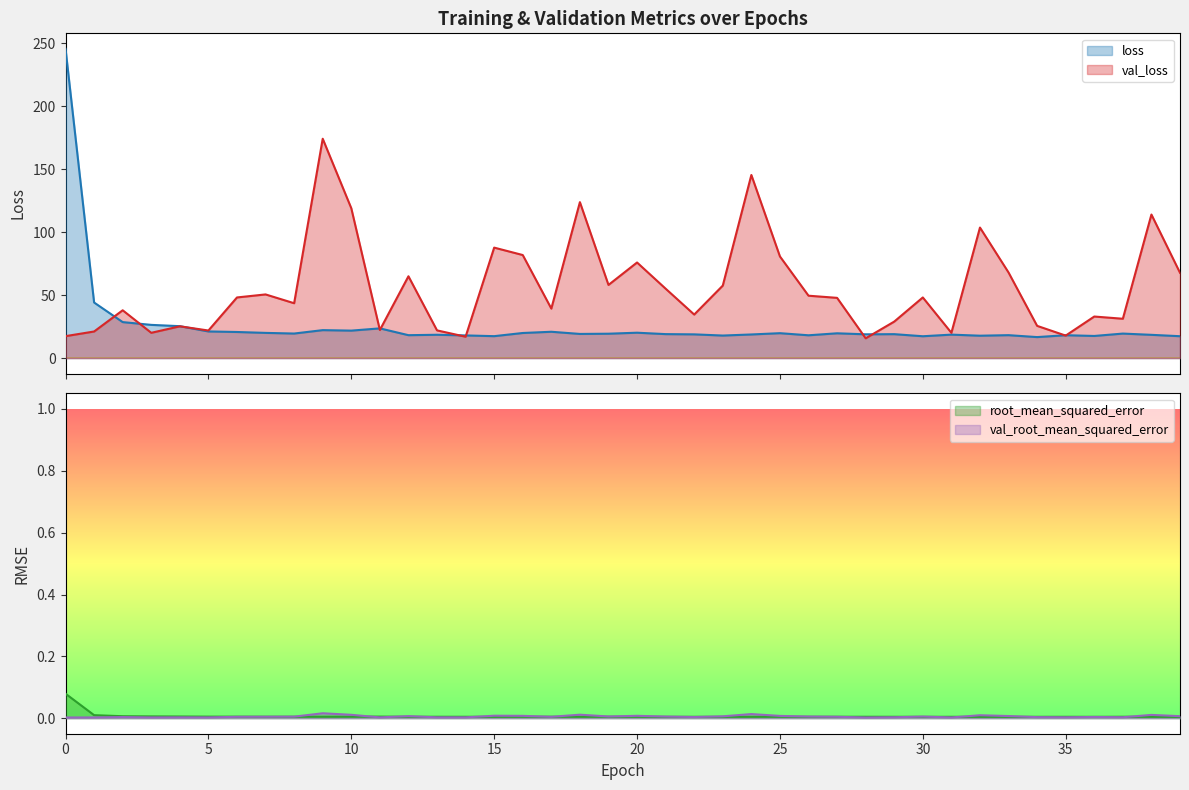

True or false: root_mean_squared_error has more than 1 interior local peaks.

True